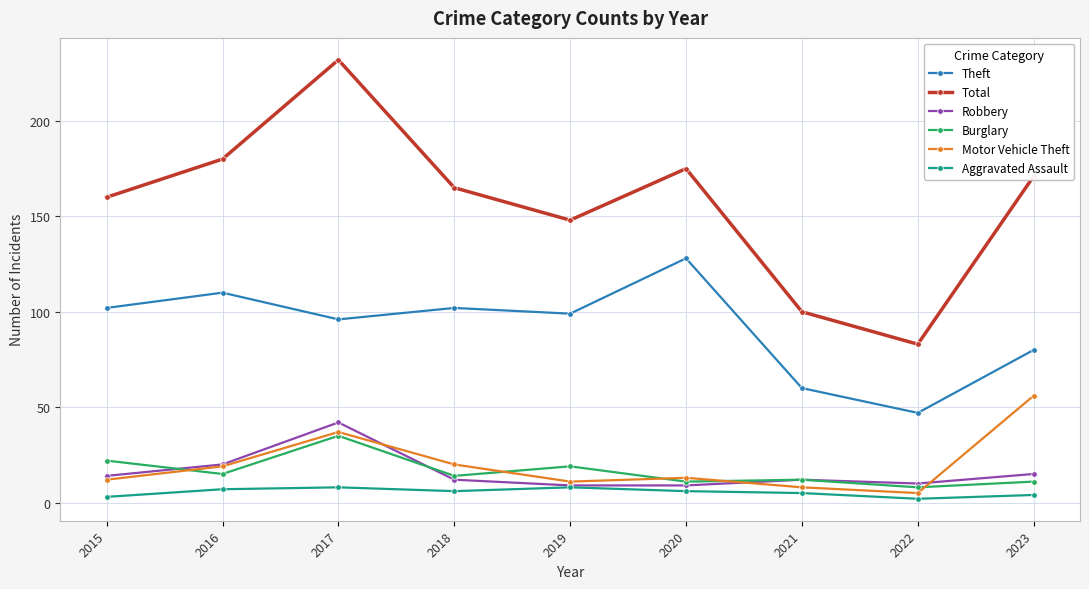

True or false: Burglary and Total cross at least once.

False